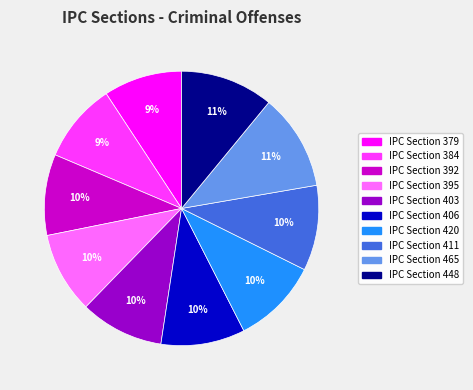

Does any single category account for the majority?

No